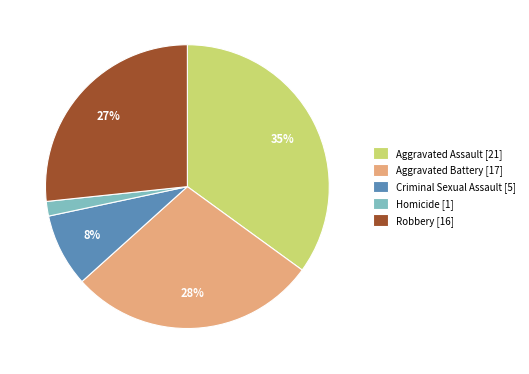

Which has a higher value, Robbery or Aggravated Assault?

Aggravated Assault